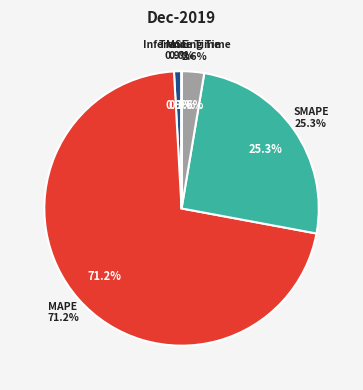

What percentage is NOT represented by MSE?

99.1%